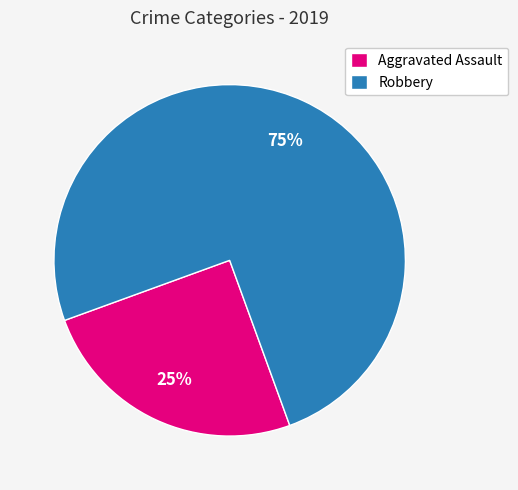

The Aggravated Assault slice represents 36% of the pie. True or false?

False